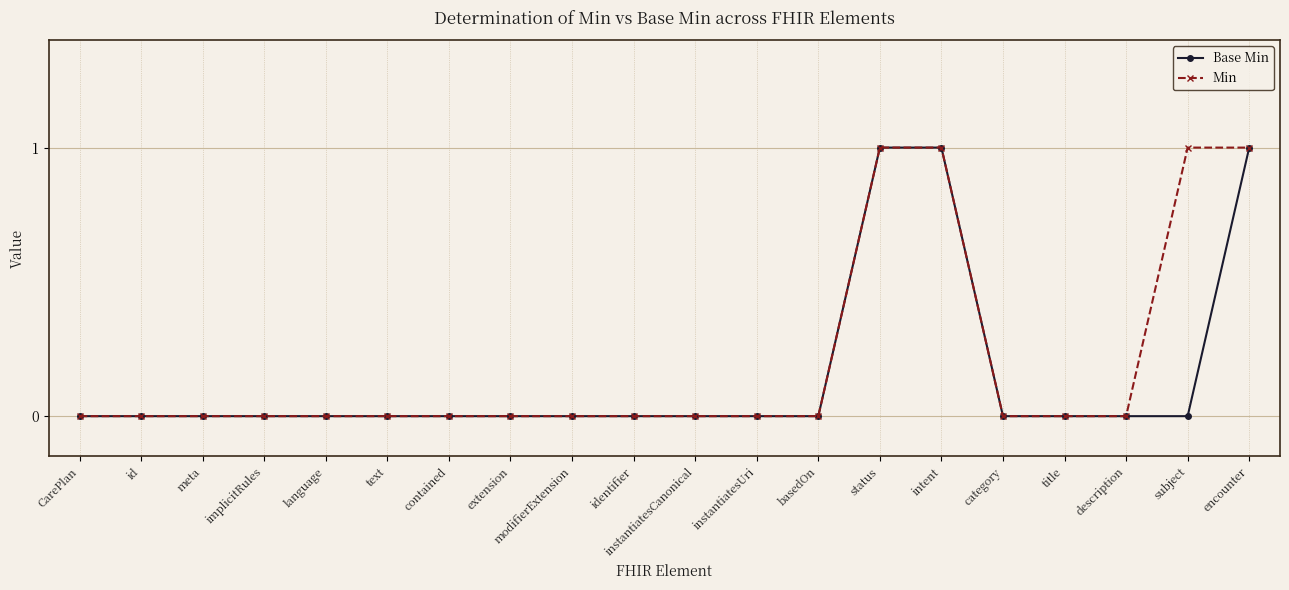

Reading left to right, transcribe all the data shown in this chart.

Base Min: 0	0	0	0	0	0	0	0	0	0	0	0	0	1	1	0	0	0	0	1
Min: 0	0	0	0	0	0	0	0	0	0	0	0	0	1	1	0	0	0	1	1